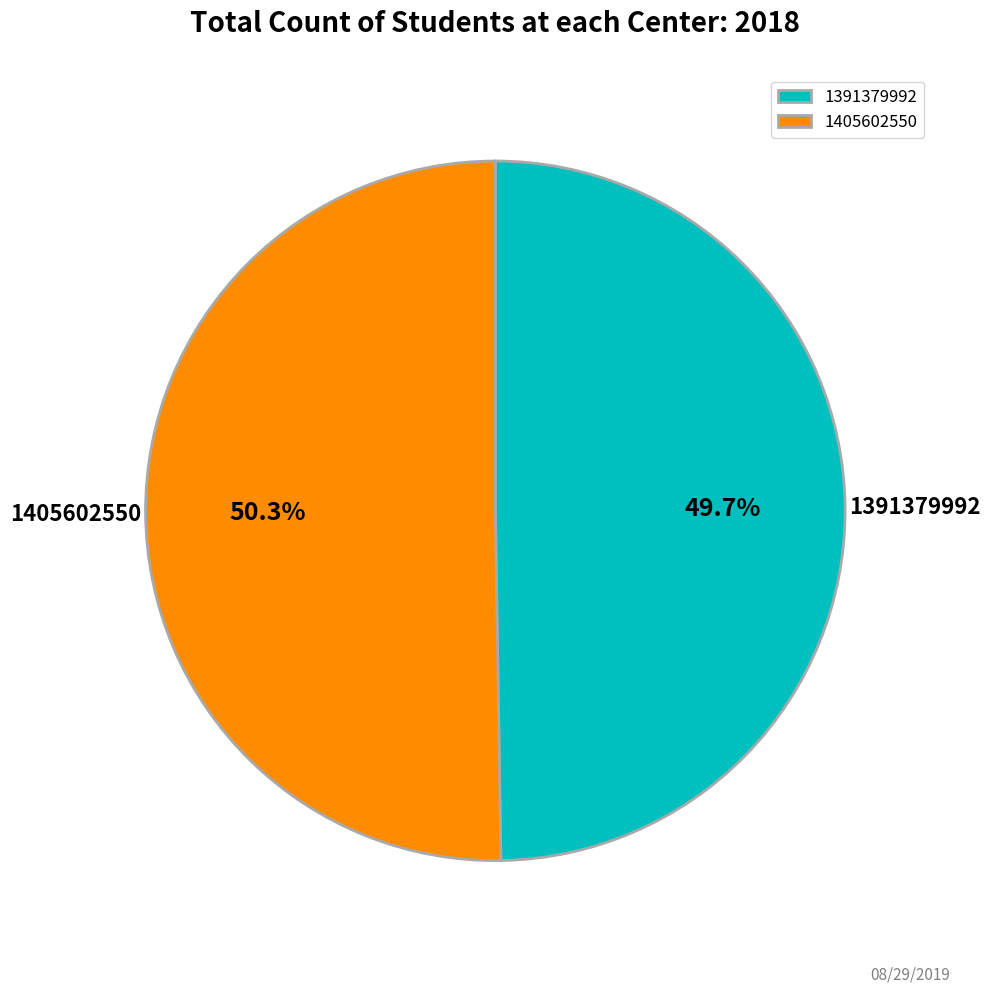

Which category has the biggest portion of the pie?

1405602550